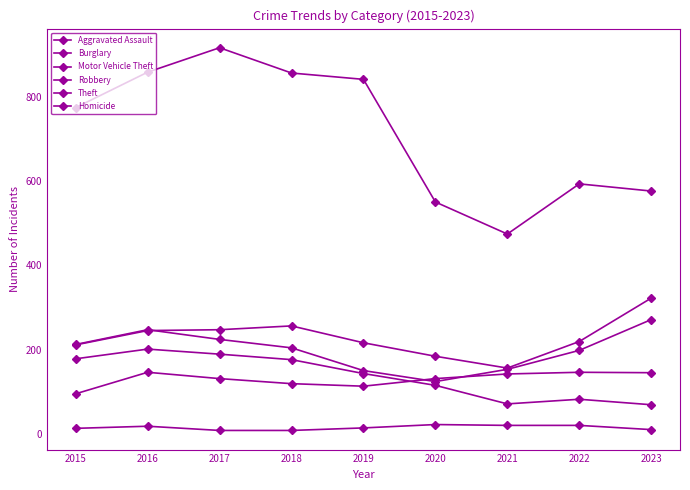

Reading left to right, list all the values displayed in this chart.

Aggravated Assault: 2015=95	2016=146	2017=131	2018=119	2019=113	2020=131	2021=142	2022=146	2023=145
Burglary: 2015=178	2016=201	2017=189	2018=176	2019=143	2020=115	2021=71	2022=82	2023=69
Motor Vehicle Theft: 2015=211	2016=245	2017=247	2018=256	2019=216	2020=184	2021=156	2022=219	2023=322
Robbery: 2015=212	2016=247	2017=224	2018=204	2019=150	2020=124	2021=153	2022=198	2023=271
Theft: 2015=774	2016=858	2017=916	2018=856	2019=841	2020=550	2021=474	2022=593	2023=576
Homicide: 2015=13	2016=18	2017=8	2018=8	2019=14	2020=22	2021=20	2022=20	2023=10